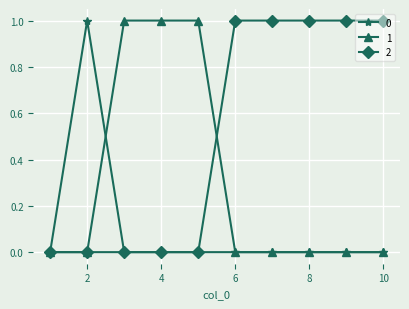

List the series in order of their overall mean, lowest first.

0, 1, 2